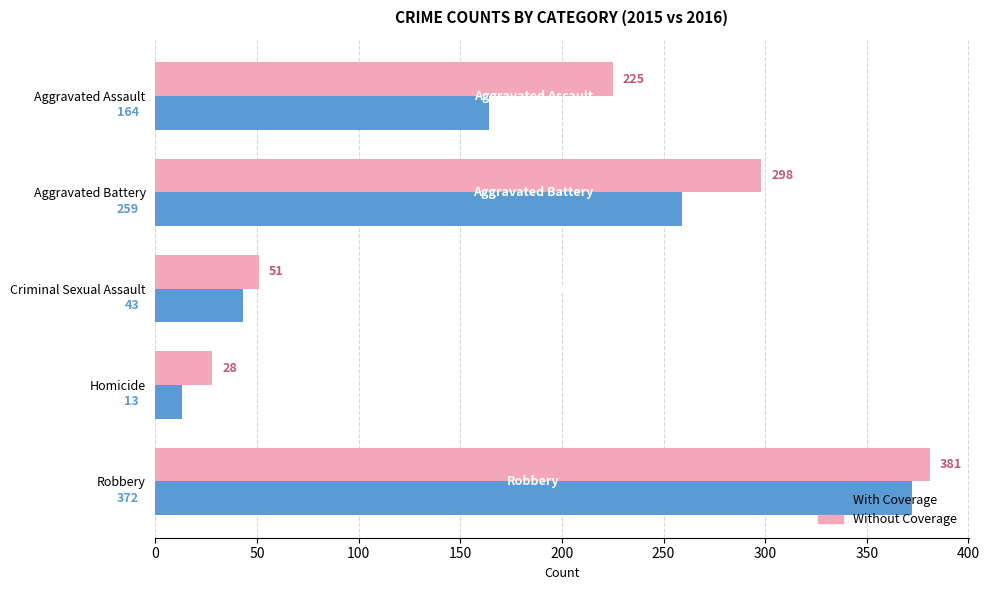

At how many categories does at least one series exceed 129?

3